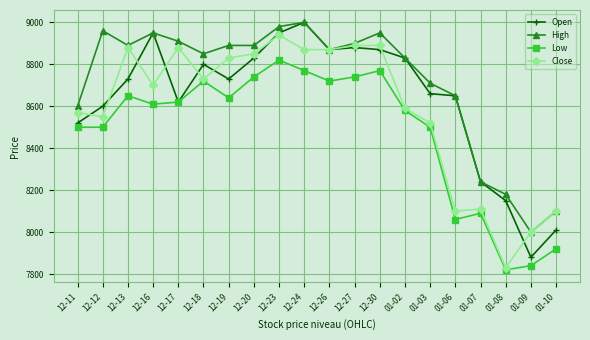

How many values in the High series are below 8890?

10